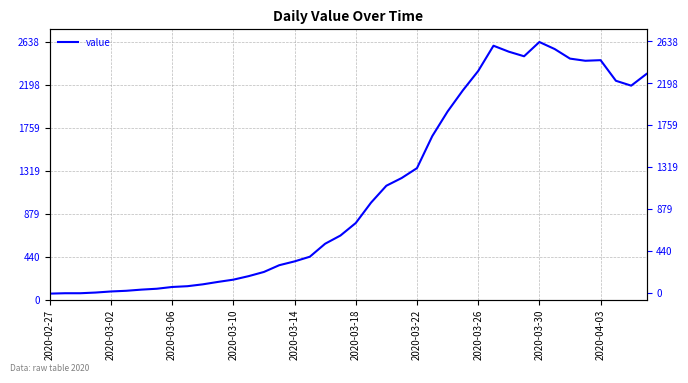

What is the sum of the values at 27 and 17?

2582